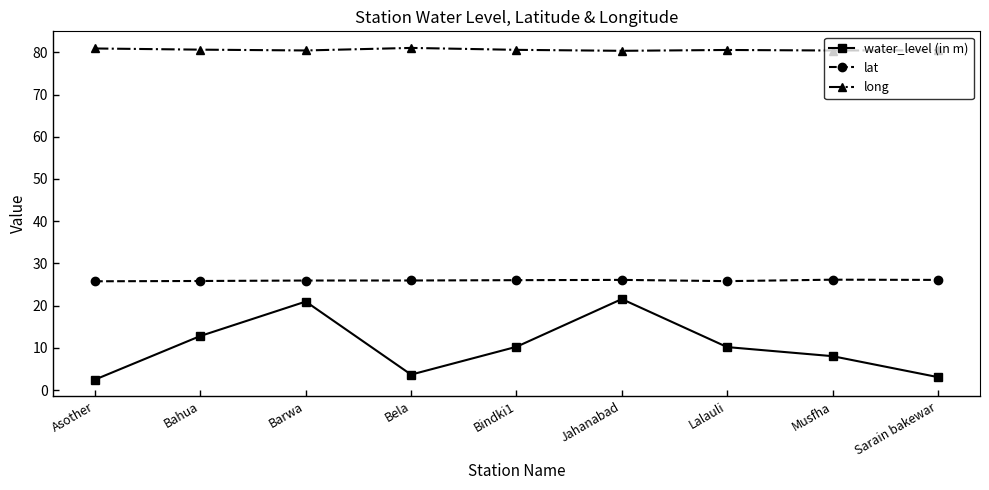

Where does the water_level (in m) series first go above 10?

Bahua